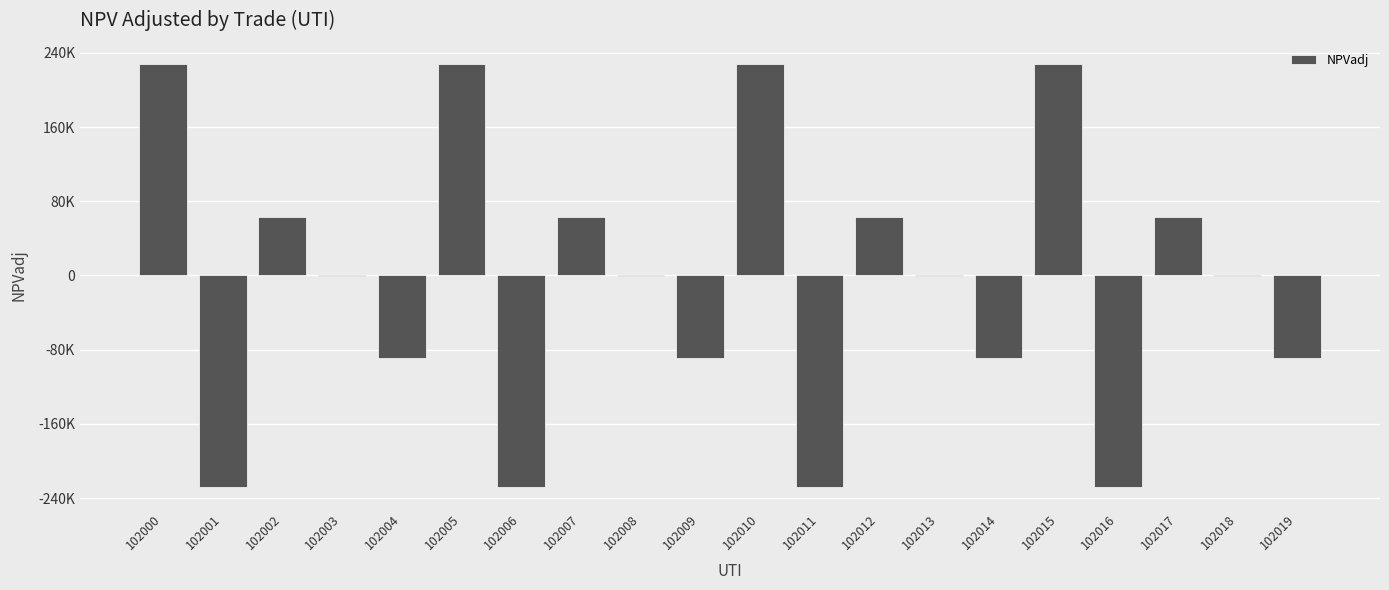

What is the minimum value shown in the chart?

-228013.2